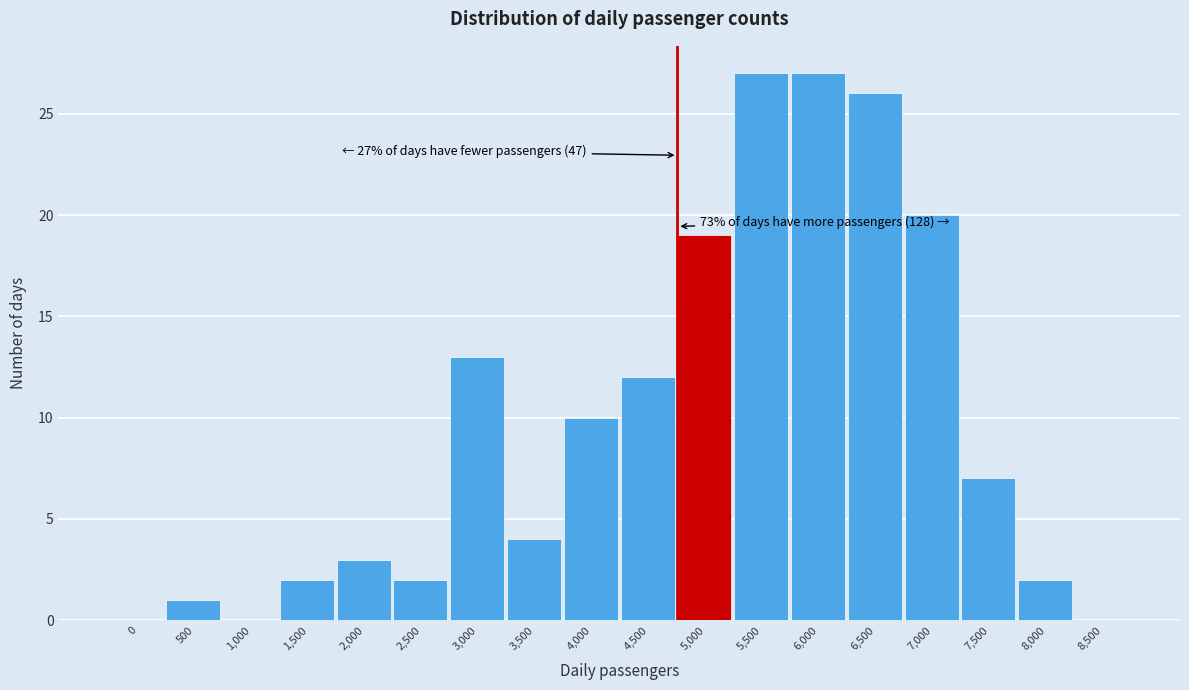

Reading left to right, extract all data points from this chart.

0=0	500=1	1,000=0	1,500=2	2,000=3	2,500=2	3,000=13	3,500=4	4,000=10	4,500=12	5,000=19	5,500=27	6,000=27	6,500=26	7,000=20	7,500=7	8,000=2	8,500=0